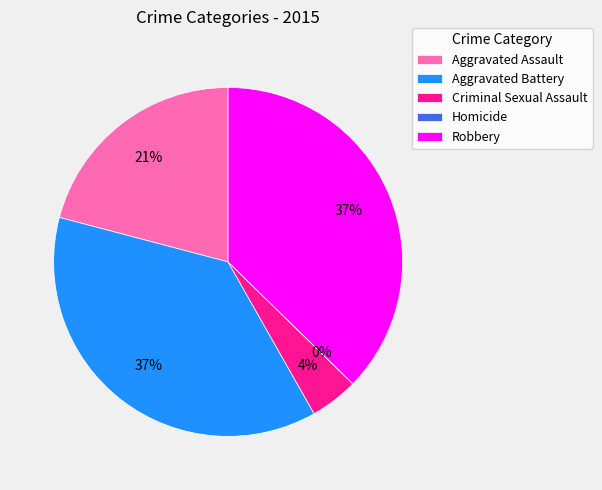

True or false: Aggravated Assault accounts for 21% of the total.

True